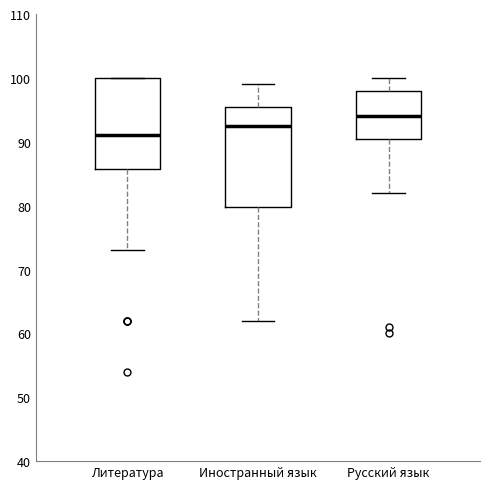

Which box's median line is the lowest?

Литература